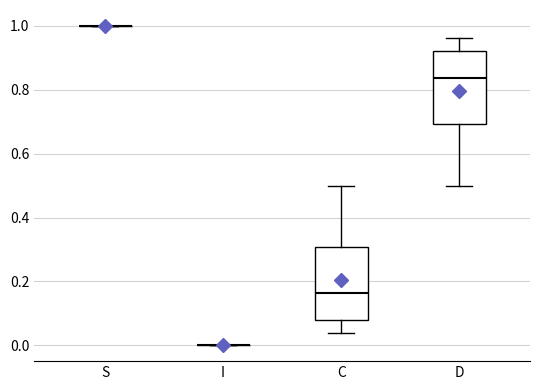

Reading left to right, transcribe this box plot: for each box, give where its median line is, the range the box spans, and where its two whiskers end, as read against the y-axis. The values are not printed on the chart, so give them approximately, as read against the axis.

S: box collapsed to a line at 1.00, whiskers 1.00 to 1.00
I: box collapsed to a line at 0.00, whiskers 0.00 to 0.00
C: median 0.16, box 0.08 to 0.30, whiskers 0.04 to 0.50
D: median 0.84, box 0.70 to 0.92, whiskers 0.50 to 0.96